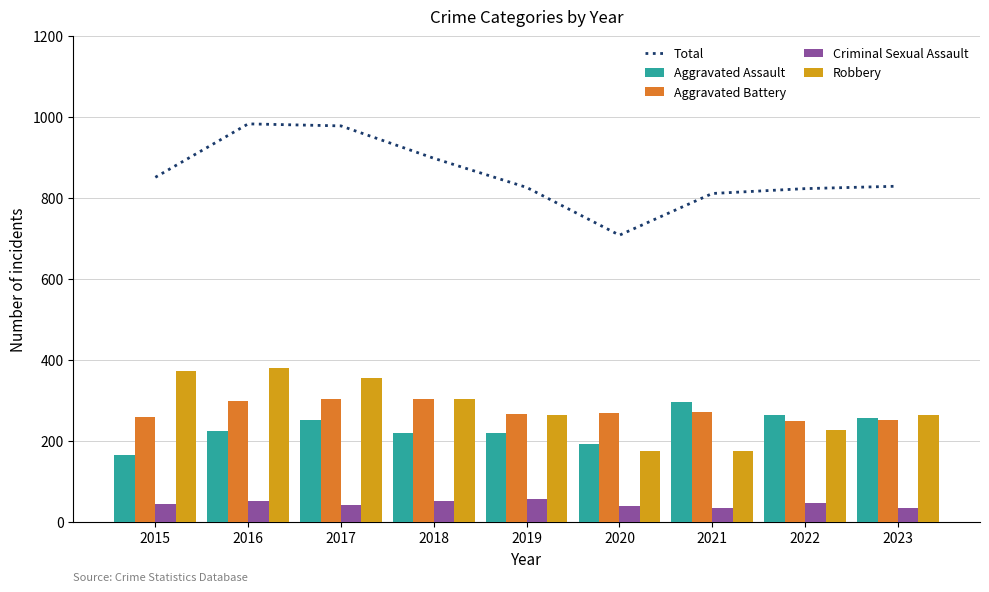

Which label corresponds to the smallest value in the chart?

2021